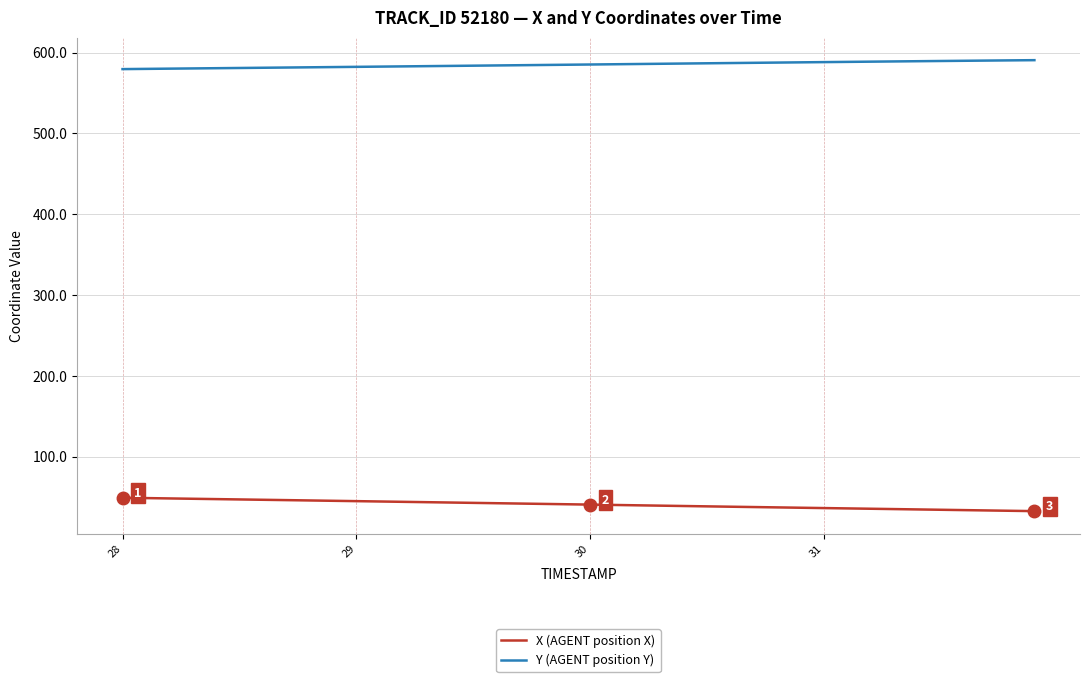

True or false: Y (AGENT position Y) and X (AGENT position X) intersect in this chart.

False